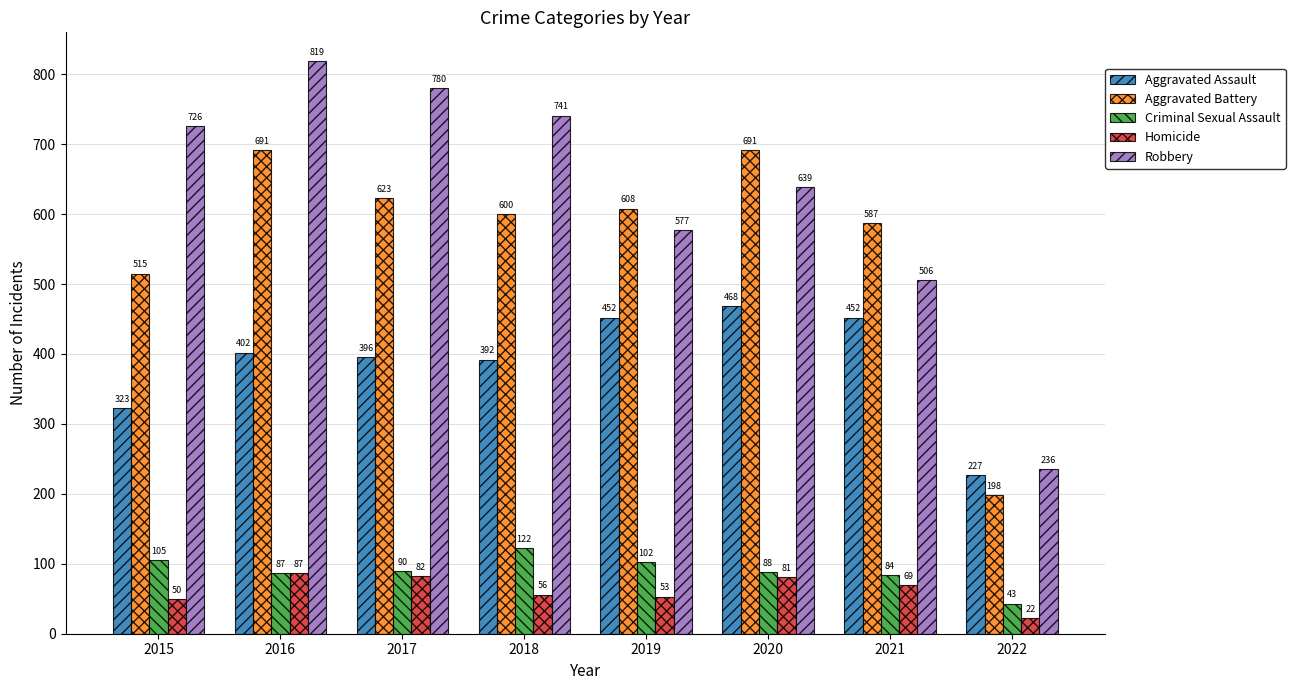

What is the value of the Robbery bar at the 7th from the left?

506